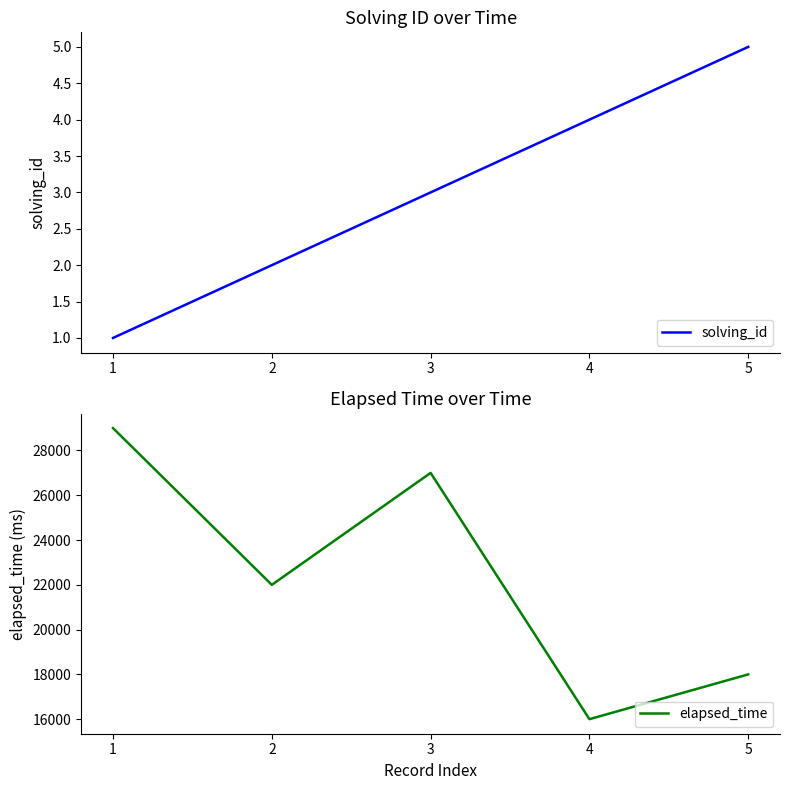

Is the value of solving_id at 2 greater than the value of elapsed_time at 1?

No